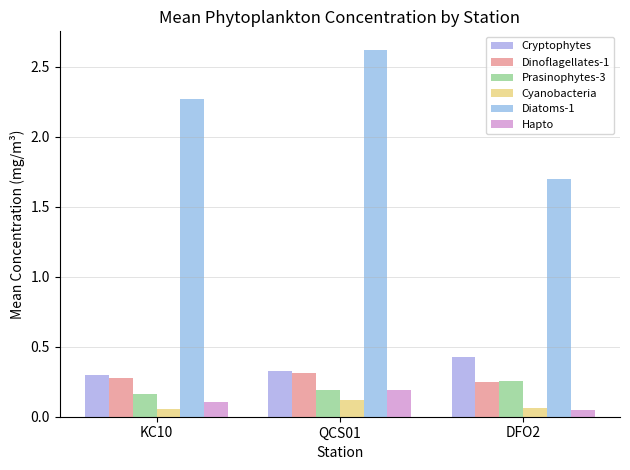

What is the maximum value shown in the chart?

2.6